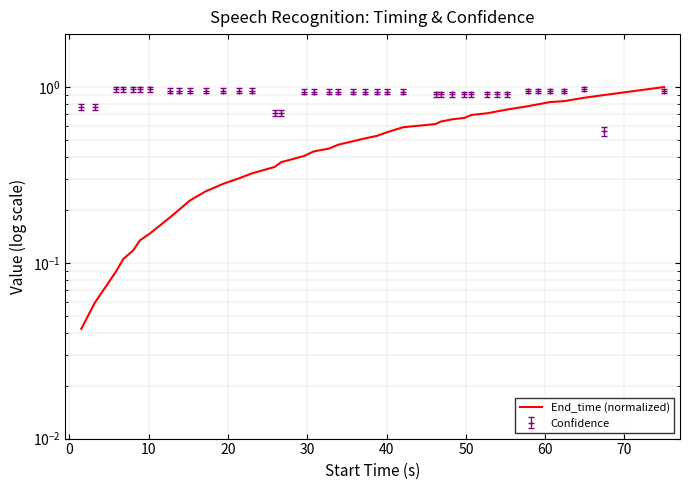

Reading right to left, what are all the values shown in this chart?

1.0	0.9	0.9	0.8	0.8	0.8	0.8	0.7	0.7	0.7	0.7	0.7	0.7	0.6	0.6	0.6	0.6	0.5	0.5	0.5	0.5	0.4	0.4	0.4	0.4	0.4	0.3	0.3	0.3	0.3	0.2	0.2	0.2	0.1	0.1	0.1	0.1	0.1	0.1	0.0